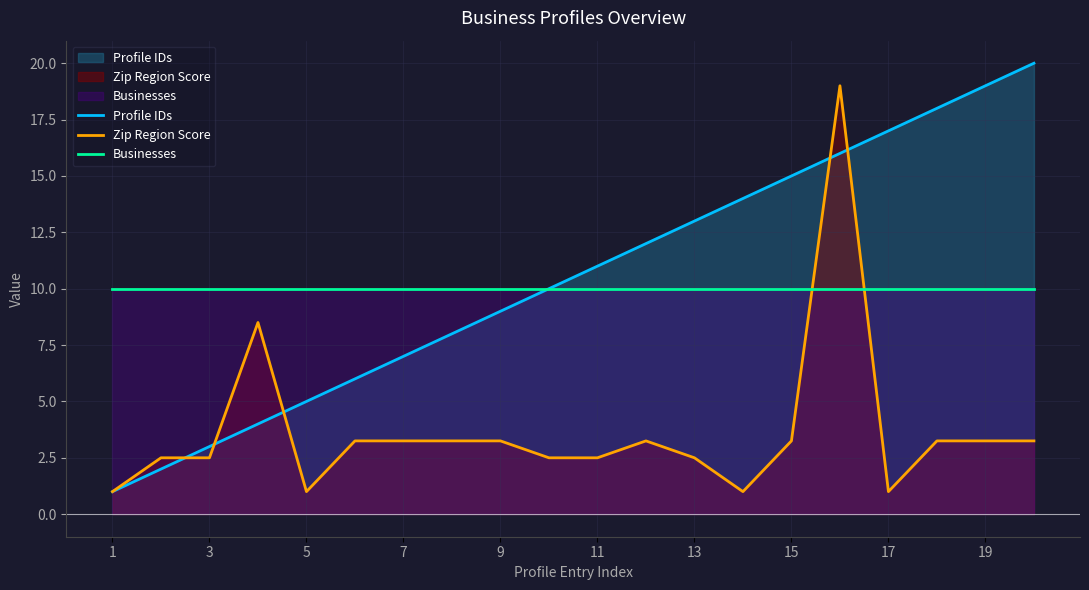

The value of Zip Region Score at 17 is 1.0. True or false?

True